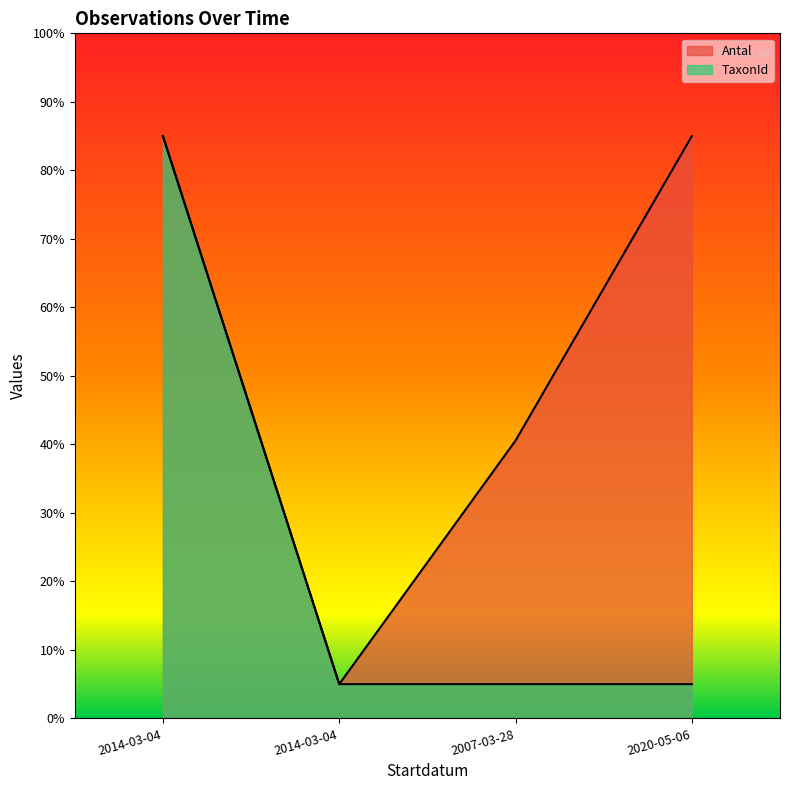

What are all the series names shown in the legend?

Antal, TaxonId